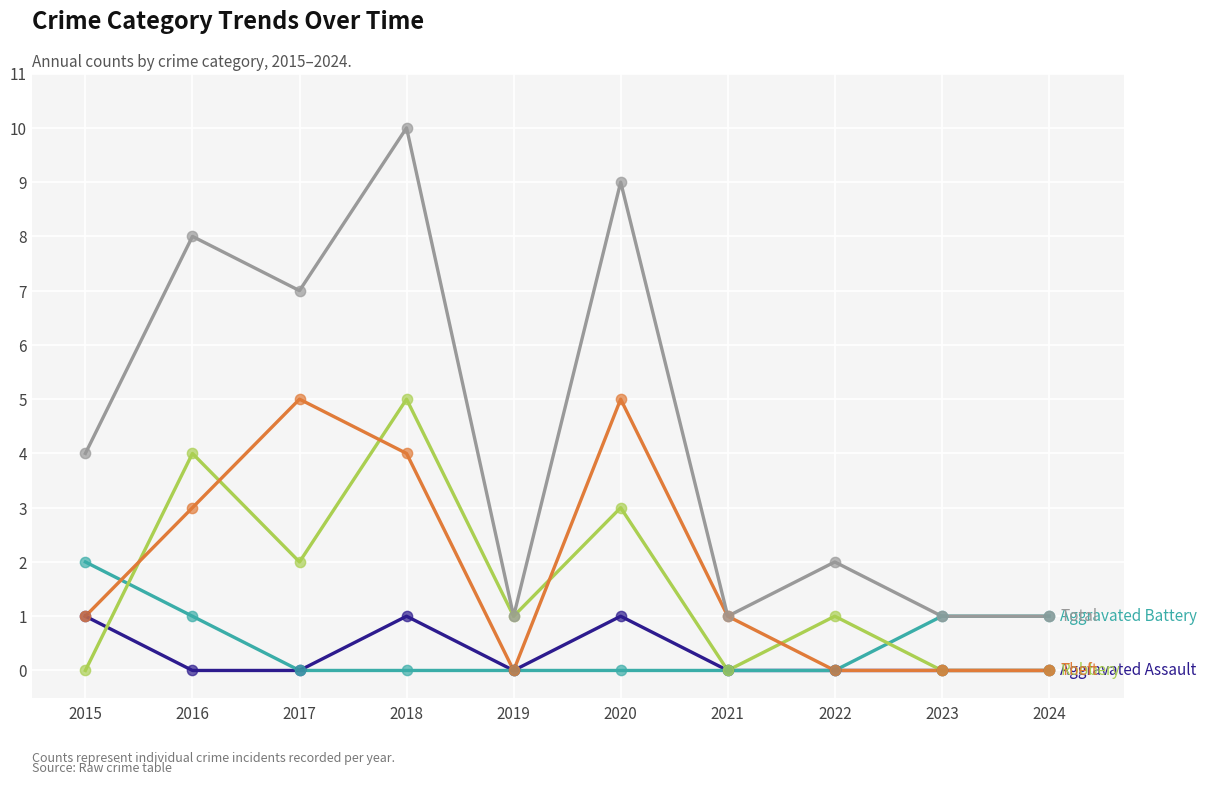

At which category is the sum across all series the highest?

2018